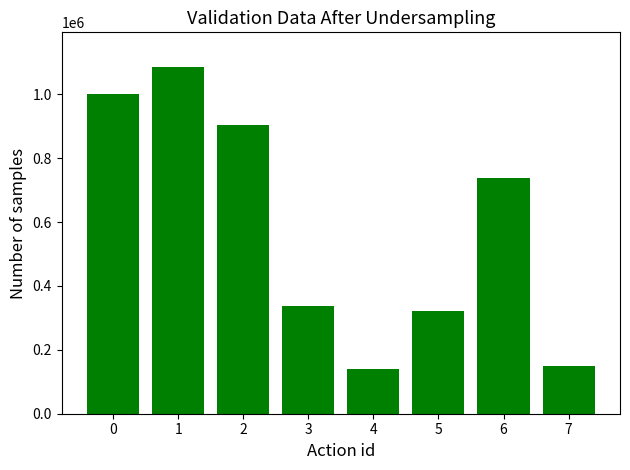

What is the smallest value displayed?

140941